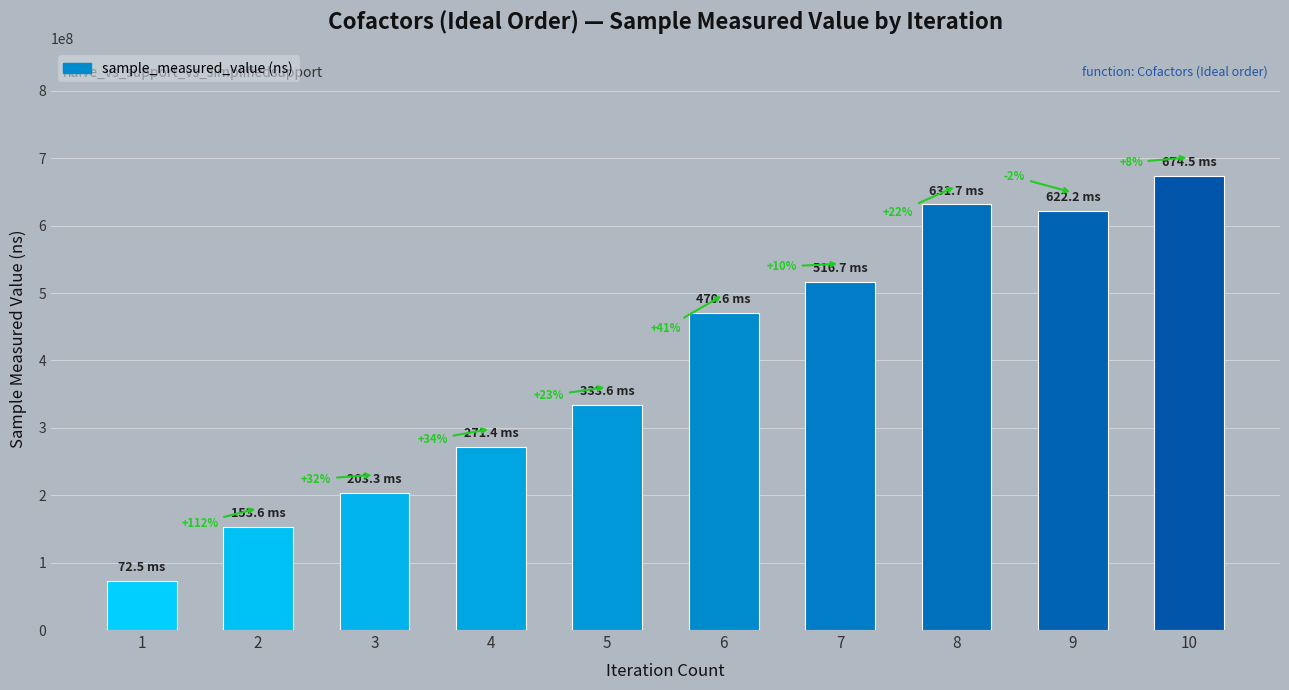

What is the value of the 1st bar from the left?

72538272